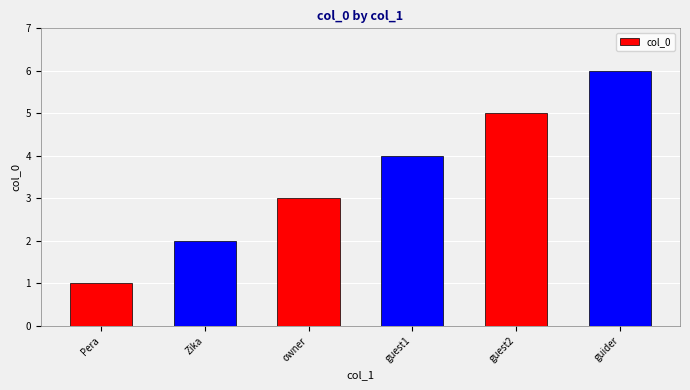

What is the difference between the second highest and minimum values?

4